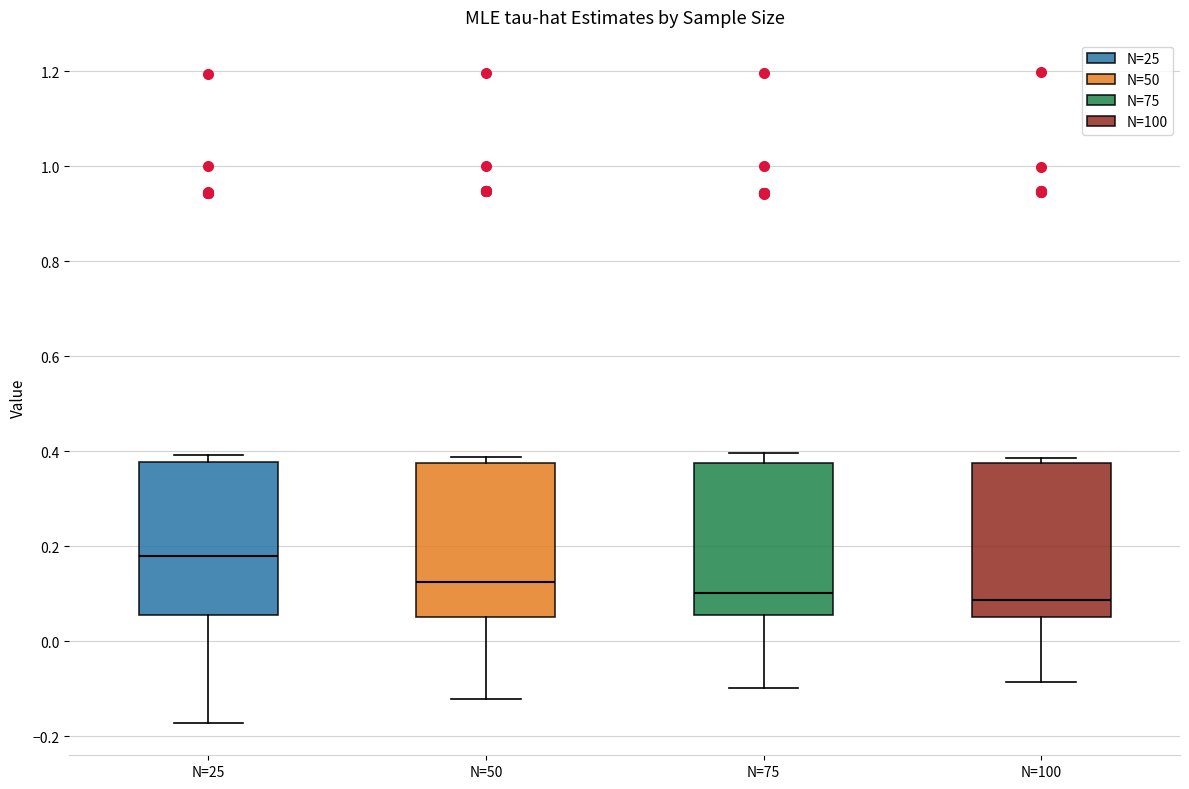

Reading left to right, read every box against the y-axis: the position of its median line, the range the box covers, and the ends of its whiskers. The values are not printed on the chart, so give them approximately, as read against the axis.

N=25: median 0.18, box 0.06 to 0.38, whiskers -0.18 to 0.40
N=50: median 0.12, box 0.06 to 0.38, whiskers -0.12 to 0.38 (just above the box's upper edge)
N=75: median 0.10, box 0.06 to 0.38, whiskers -0.10 to 0.40
N=100: median 0.08, box 0.06 to 0.38, whiskers -0.08 to 0.38 (just above the box's upper edge)